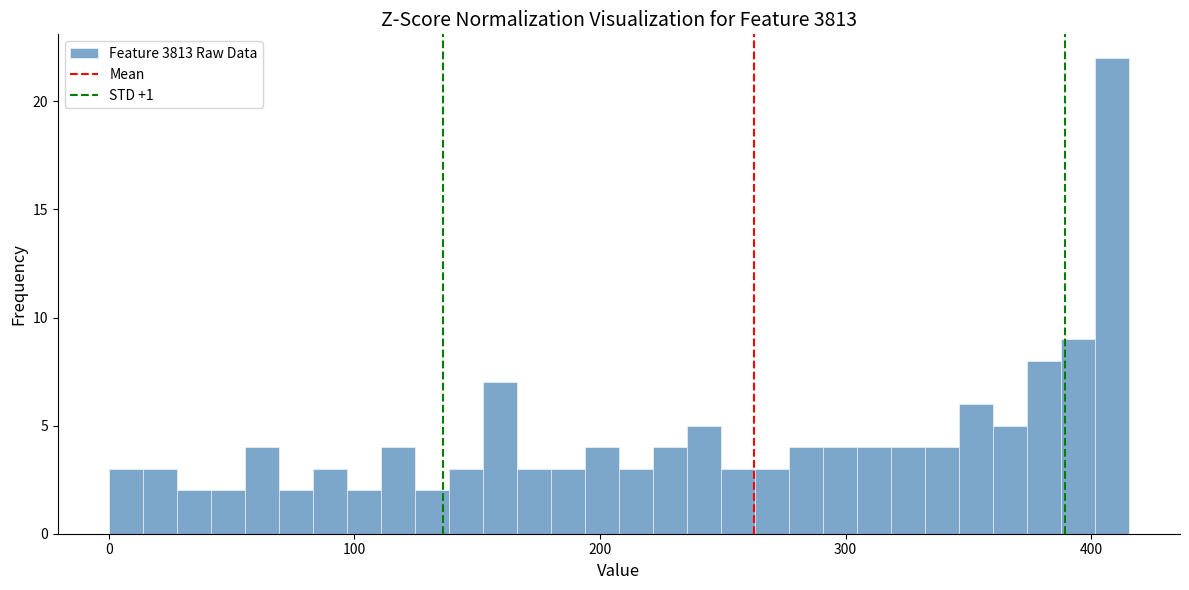

Around what value on the x-axis is the tallest bar? Give the approximate position of its centre, as read against the axis.

410